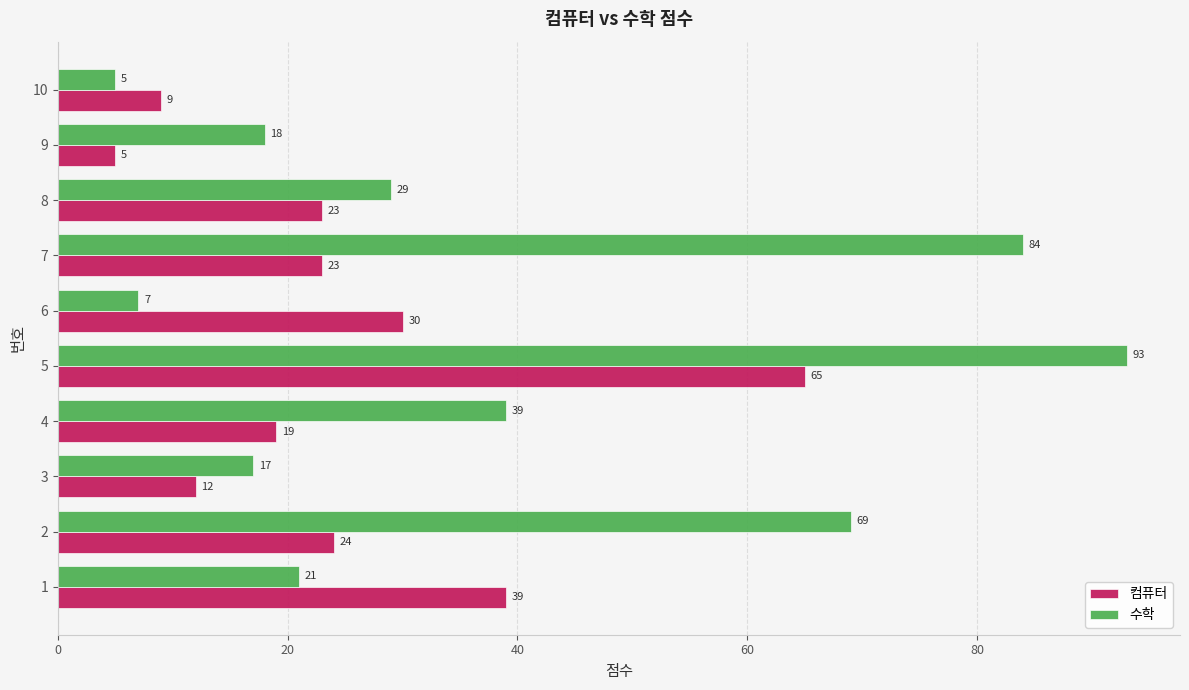

What is the approximate value of 수학 at 10, to the nearest 5?

5